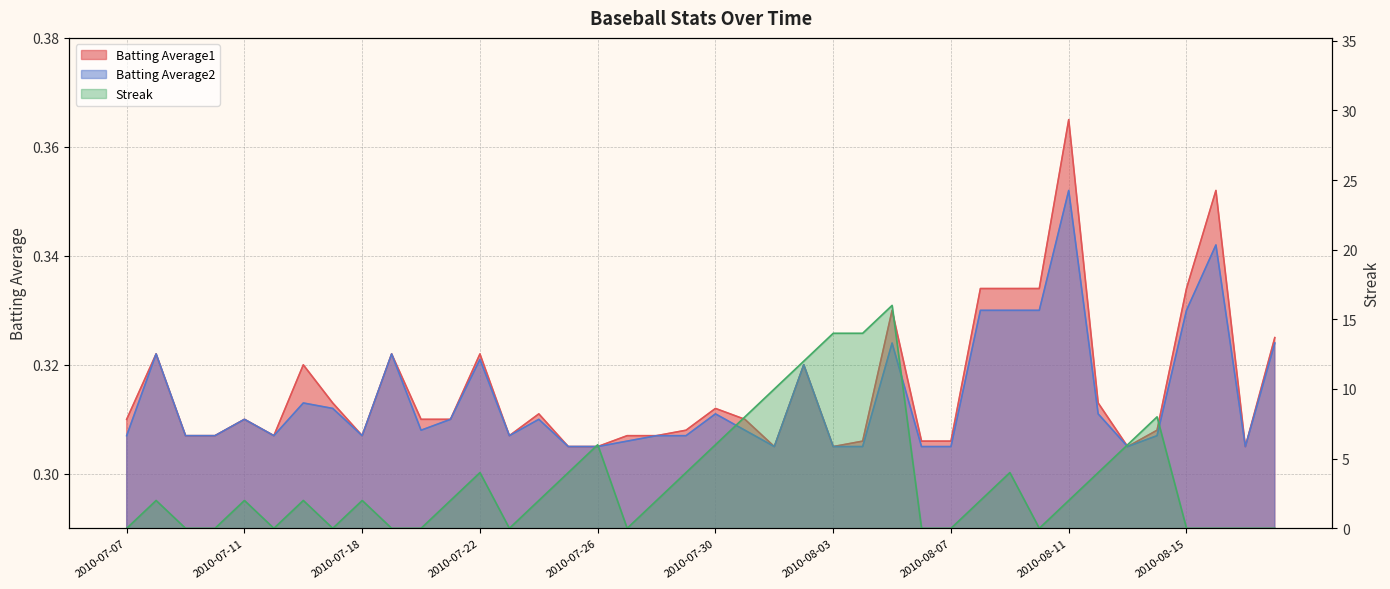

What is the difference between the highest and lowest values at 2010-07-24?

1.7